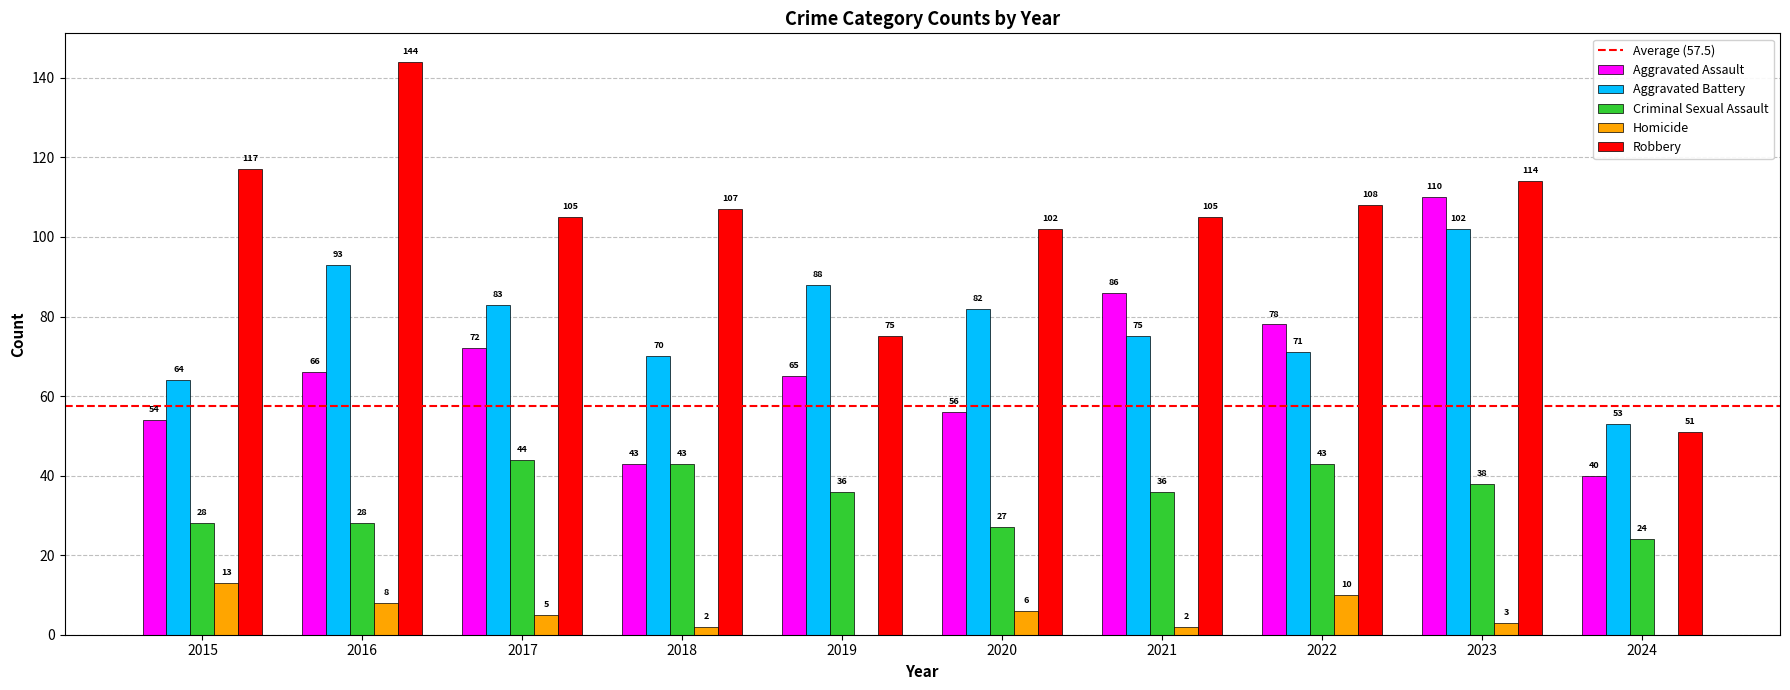

Reading right to left, what are all the values shown in this chart?

Aggravated Assault: 40	110	78	86	56	65	43	72	66	54
Aggravated Battery: 53	102	71	75	82	88	70	83	93	64
Criminal Sexual Assault: 24	38	43	36	27	36	43	44	28	28
Homicide: 0	3	10	2	6	0	2	5	8	13
Robbery: 51	114	108	105	102	75	107	105	144	117